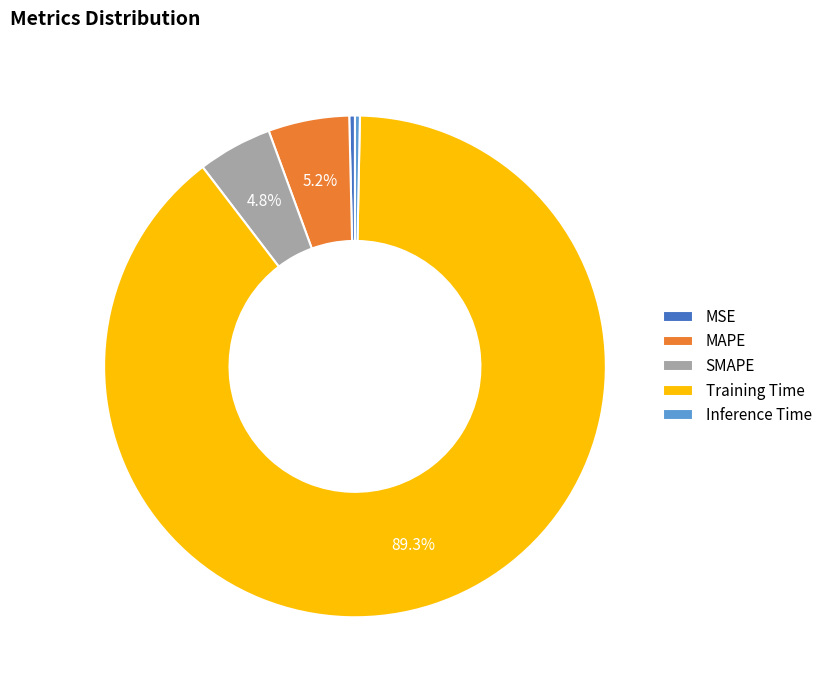

True or false: Inference Time accounts for 14% of the total.

False